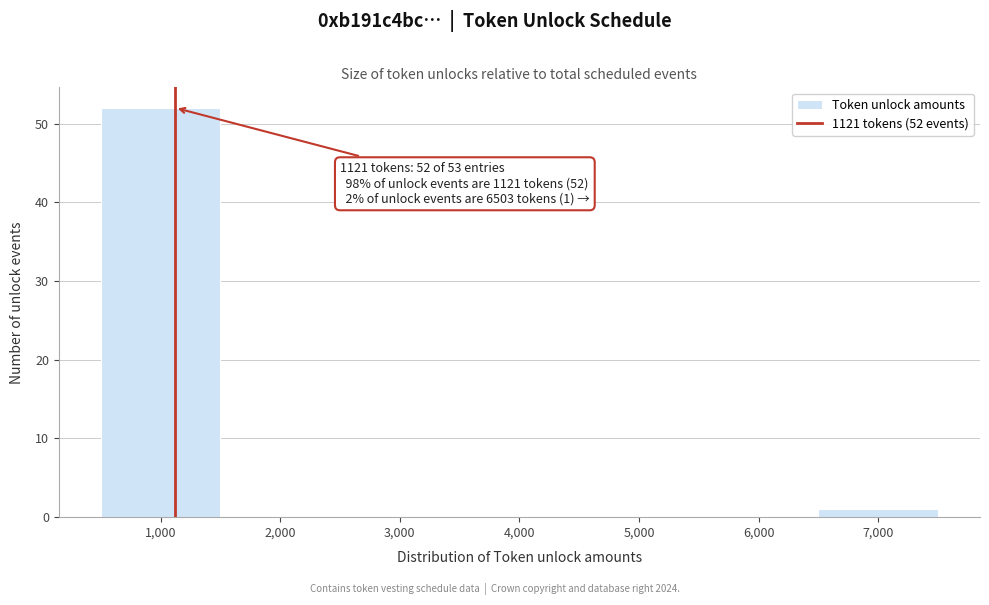

Over which range of the x-axis is the bar tallest?

500 to 1500